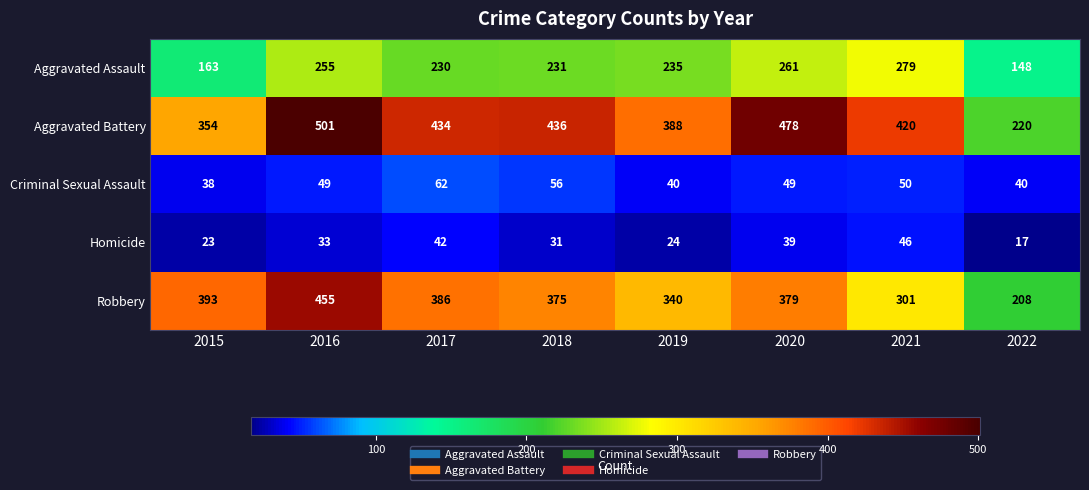

Rank the series by their maximum value, from highest to lowest.

Aggravated Battery, Robbery, Aggravated Assault, Criminal Sexual Assault, Homicide